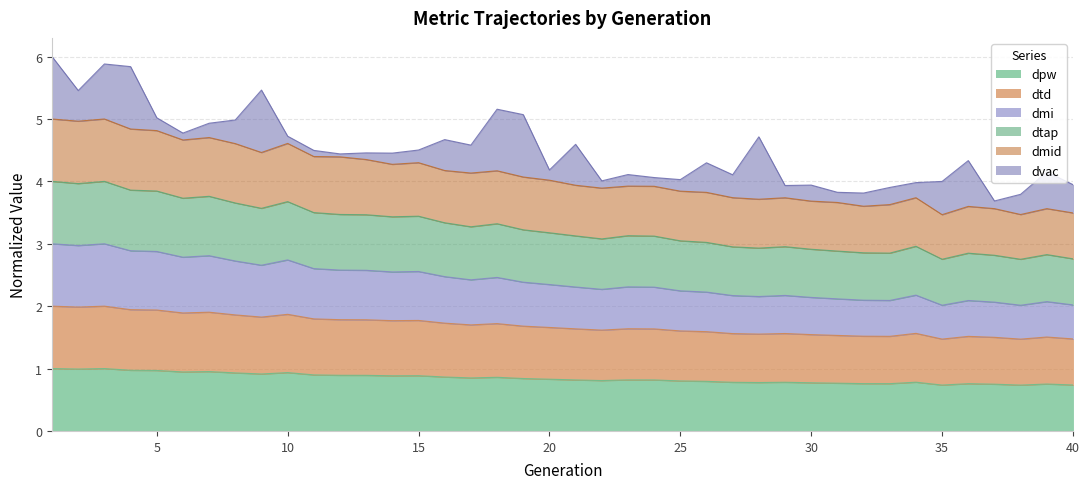

In dpw, how many points are lower than both neighbors (excluding endpoints)?

10